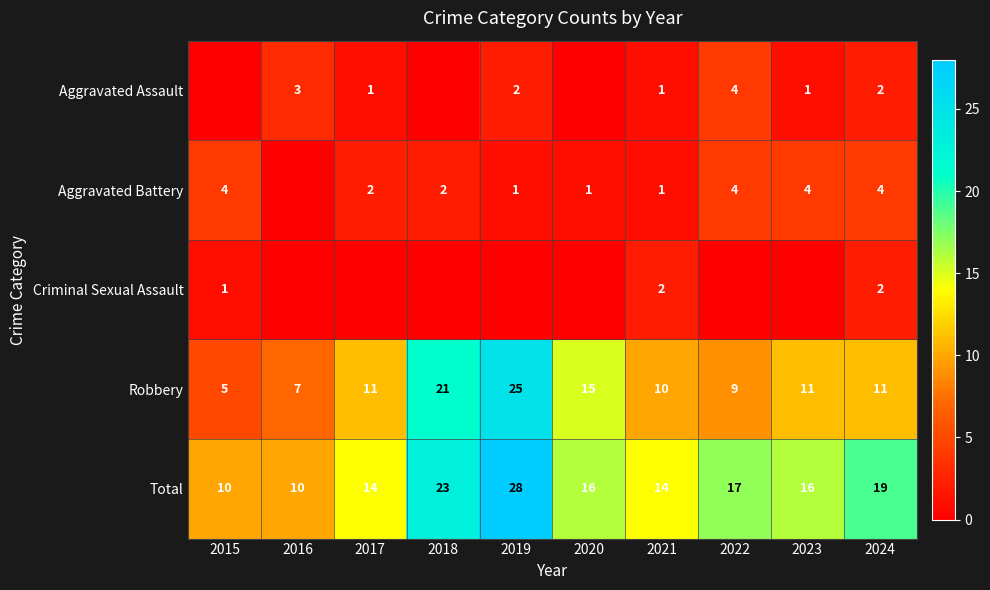

Is the value of Aggravated Battery at 2023 greater than the value of Robbery at 2023?

No